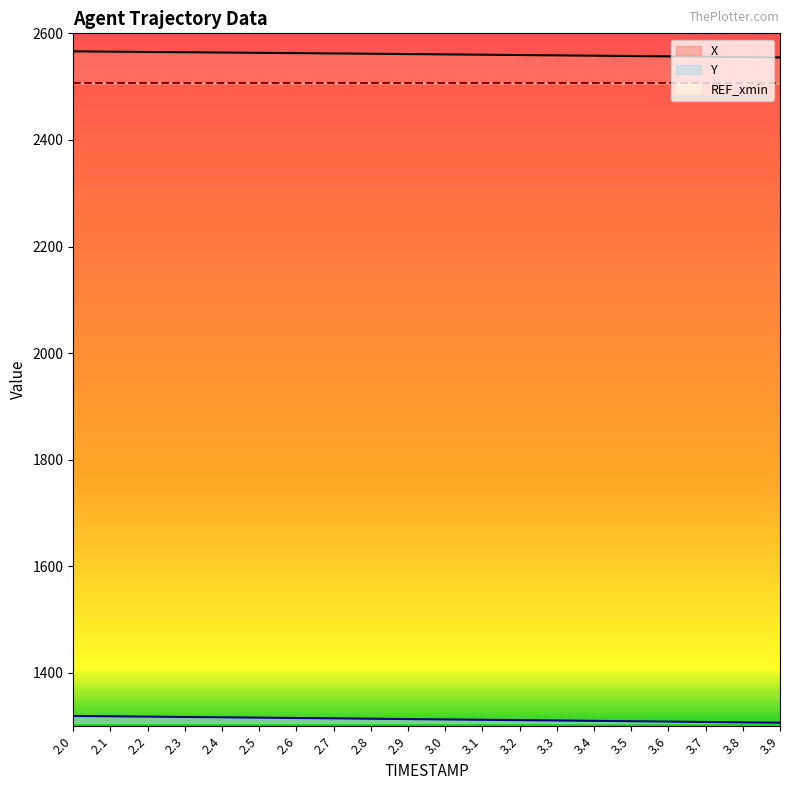

What is the difference between the second highest and minimum values in the Y series?

12.1